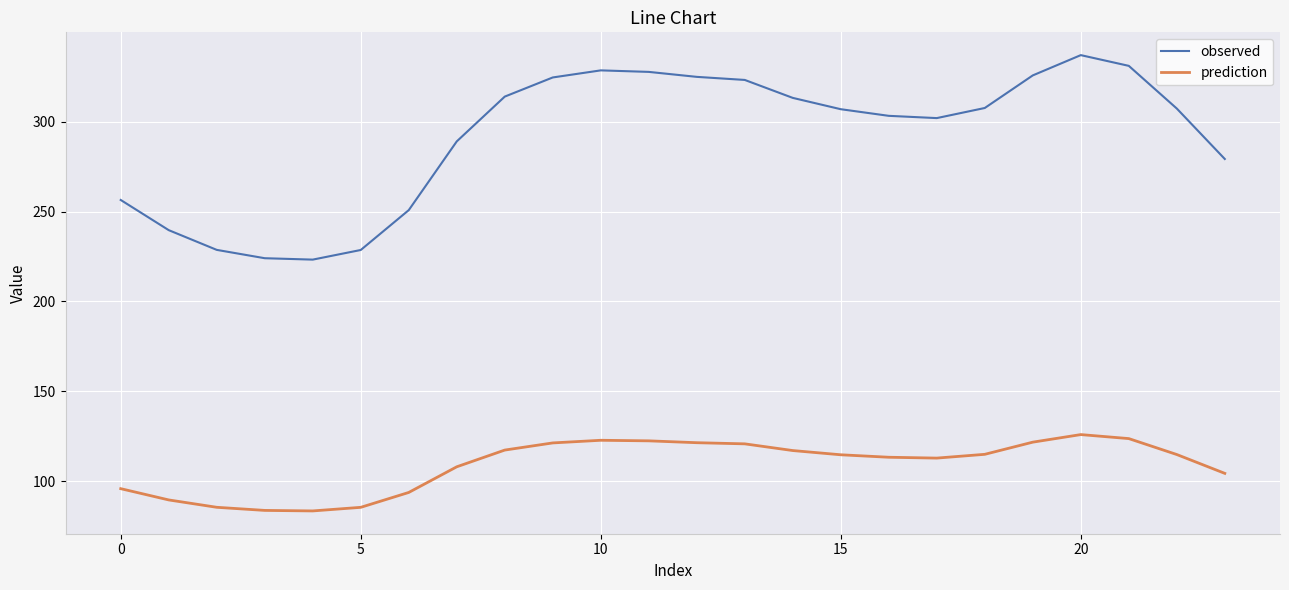

What is the maximum value for prediction?

125.9